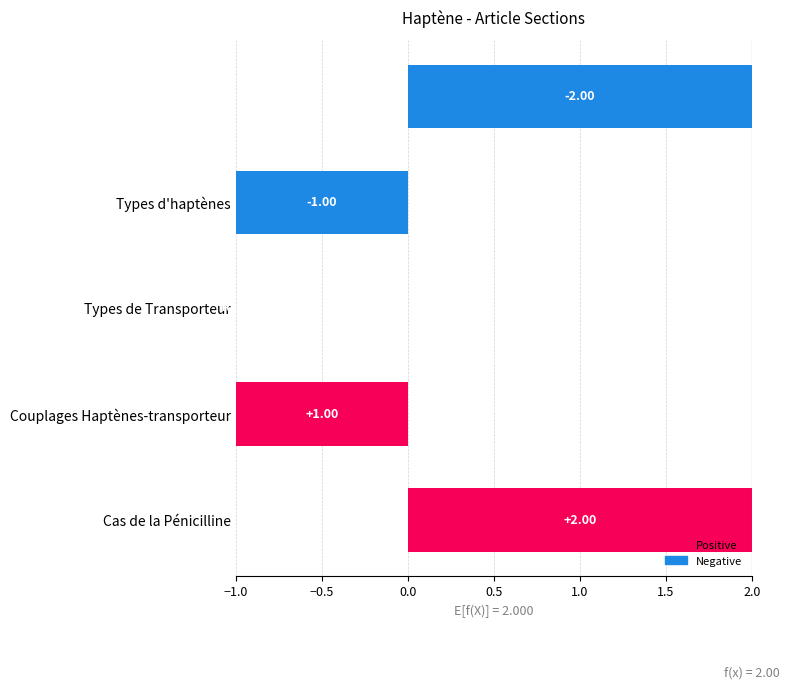

Are the bars grouped side by side (vs. stacked)?

No